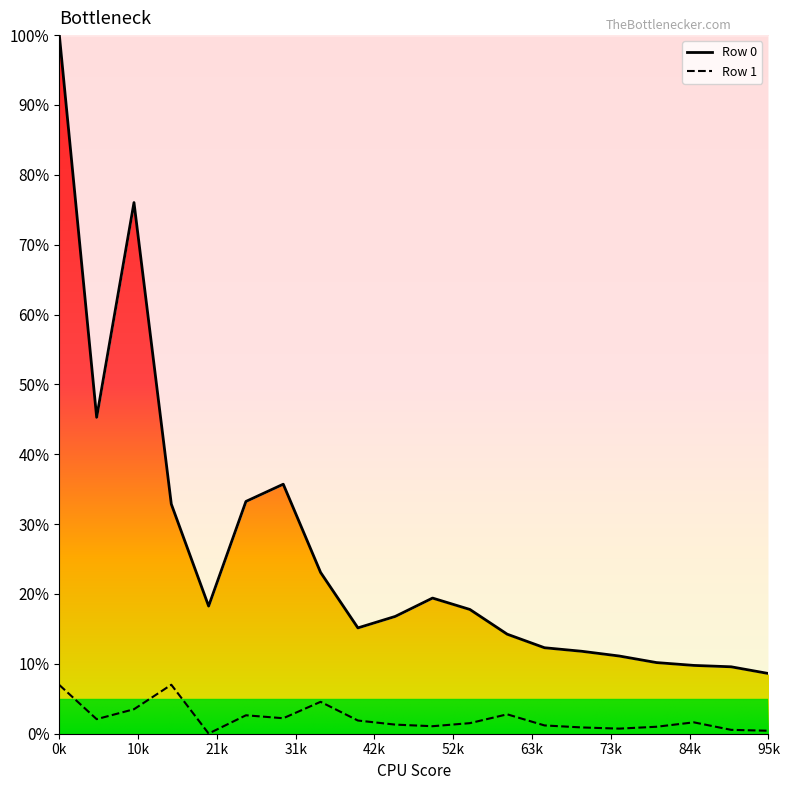

What is the difference between the second highest and minimum values in the Row 1 series?

7.0